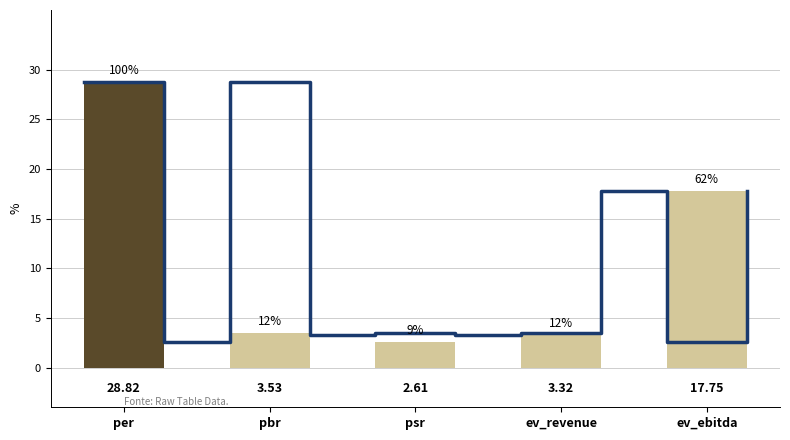

Reading left to right, extract all data points from this chart.

per=28.8	pbr=3.5	psr=2.6	ev_revenue=3.3	ev_ebitda=17.8